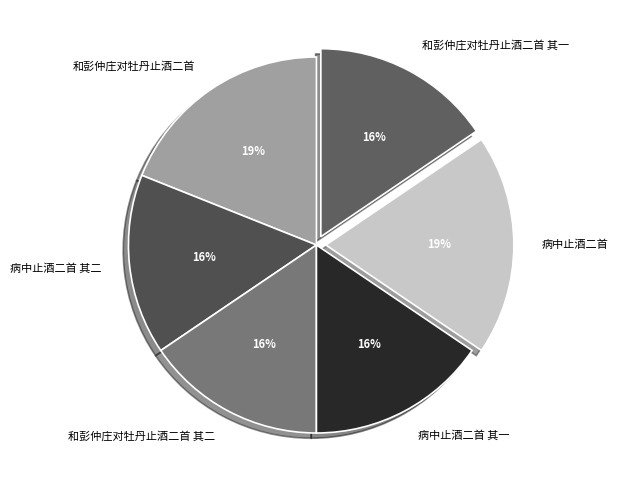

Do 病中止酒二首 其一 and 和彭仲庄对牡丹止酒二首 其二 together represent more than half of the pie?

No